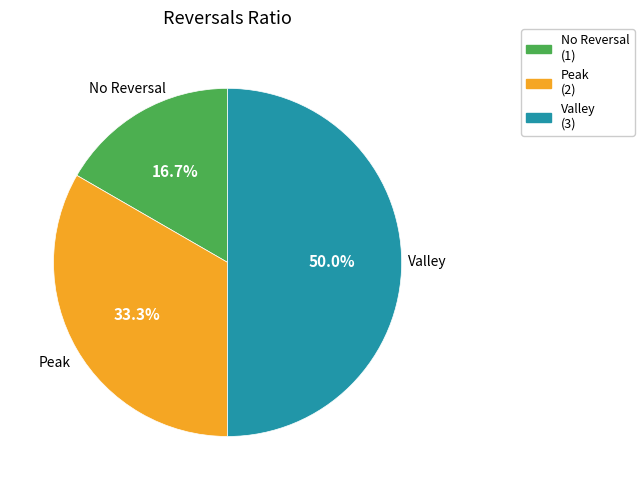

Combined, do Valley (3) and No Reversal (1) account for over 50%?

Yes